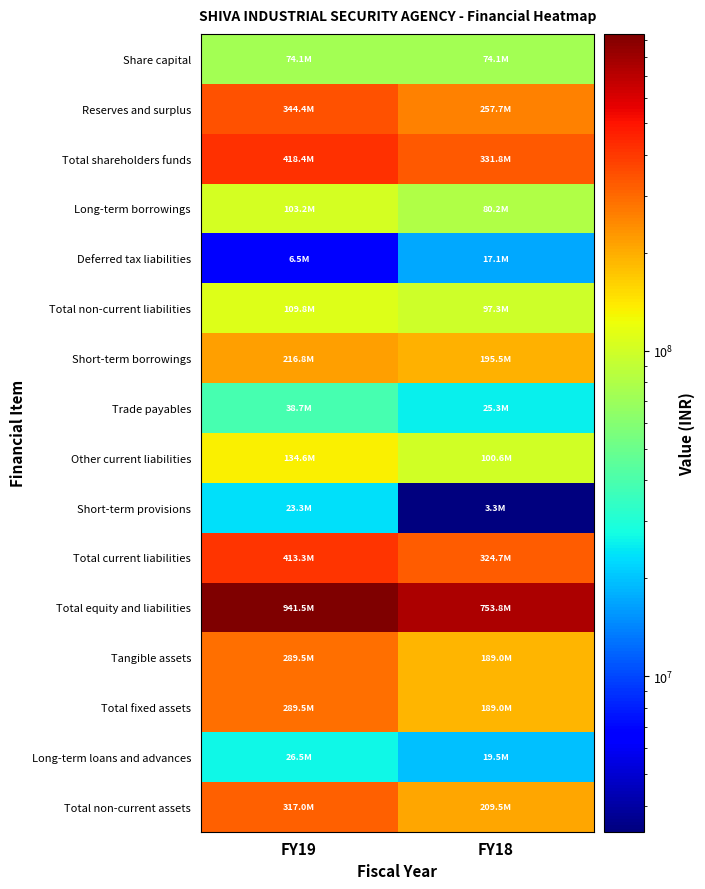

Reading left to right, extract all data points from this chart.

Share capital: FY19=74058050	FY18=74058050
Reserves and surplus: FY19=344373857	FY18=257737690
Total shareholders funds: FY19=418431907	FY18=331795740
Long-term borrowings: FY19=103216393	FY18=80204012
Deferred tax liabilities: FY19=6537358	FY18=17106015
Total non-current liabilities: FY19=109753751	FY18=97310027
Short-term borrowings: FY19=216797285	FY18=195450243
Trade payables: FY19=38714435	FY18=25308029
Other current liabilities: FY19=134572307	FY18=100631394
Short-term provisions: FY19=23259471	FY18=3326785
Total current liabilities: FY19=413343498	FY18=324716451
Total equity and liabilities: FY19=941529156	FY18=753822218
Tangible assets: FY19=289470158	FY18=189039891
Total fixed assets: FY19=289470158	FY18=189039891
Long-term loans and advances: FY19=26539319	FY18=19451178
Total non-current assets: FY19=317039477	FY18=209521069